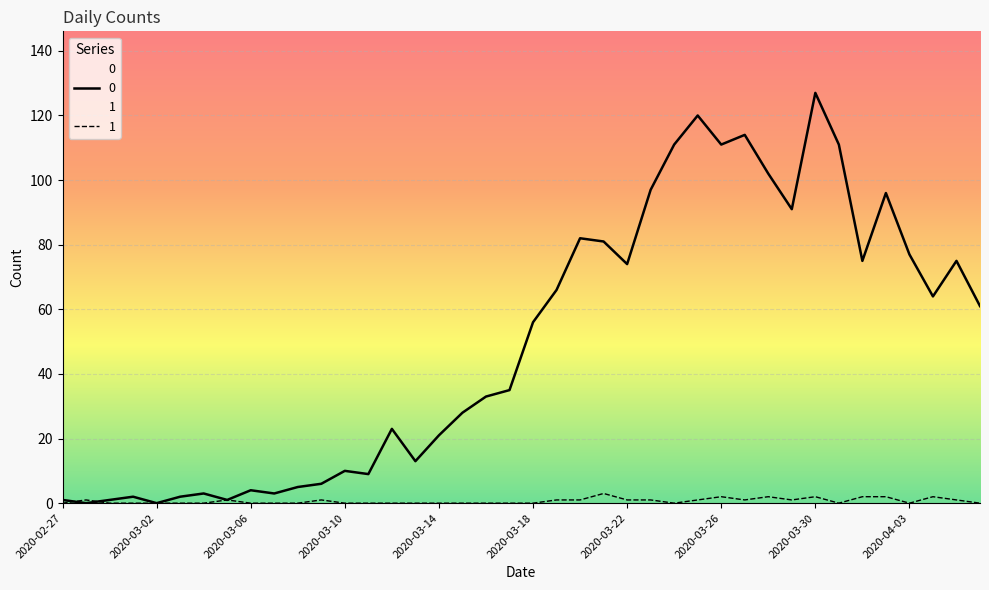

What position from the left is 2020-03-31?

34